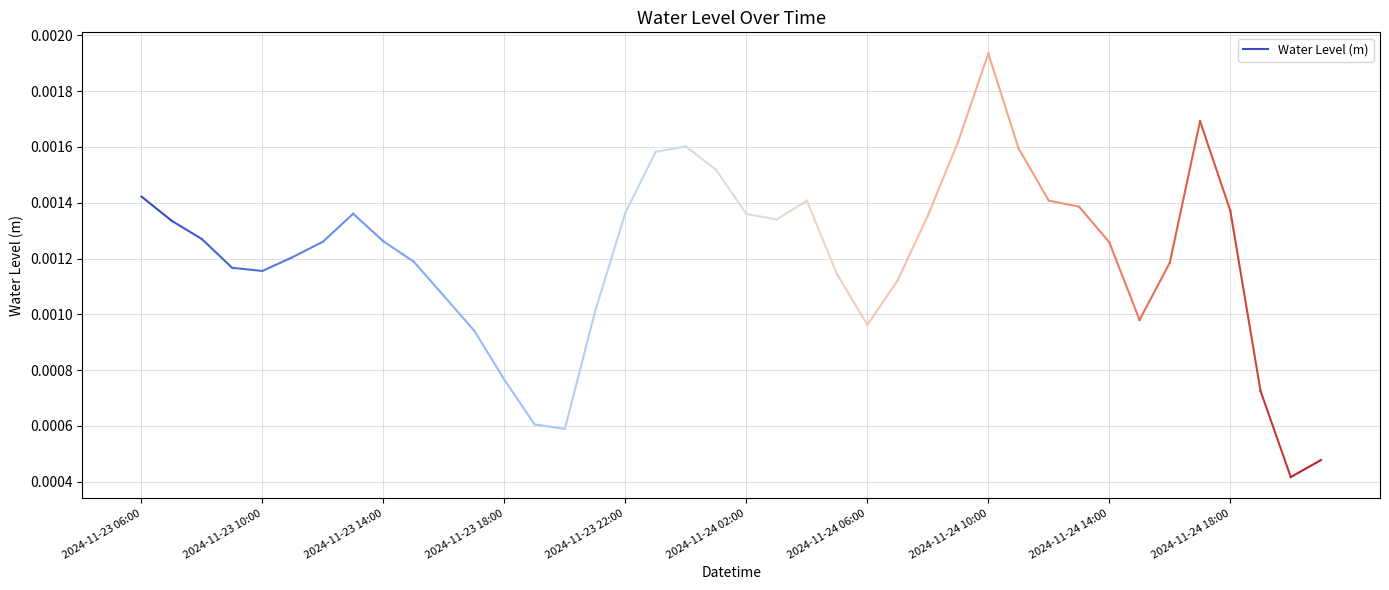

Does the chart display data point markers on the line(s)?

No